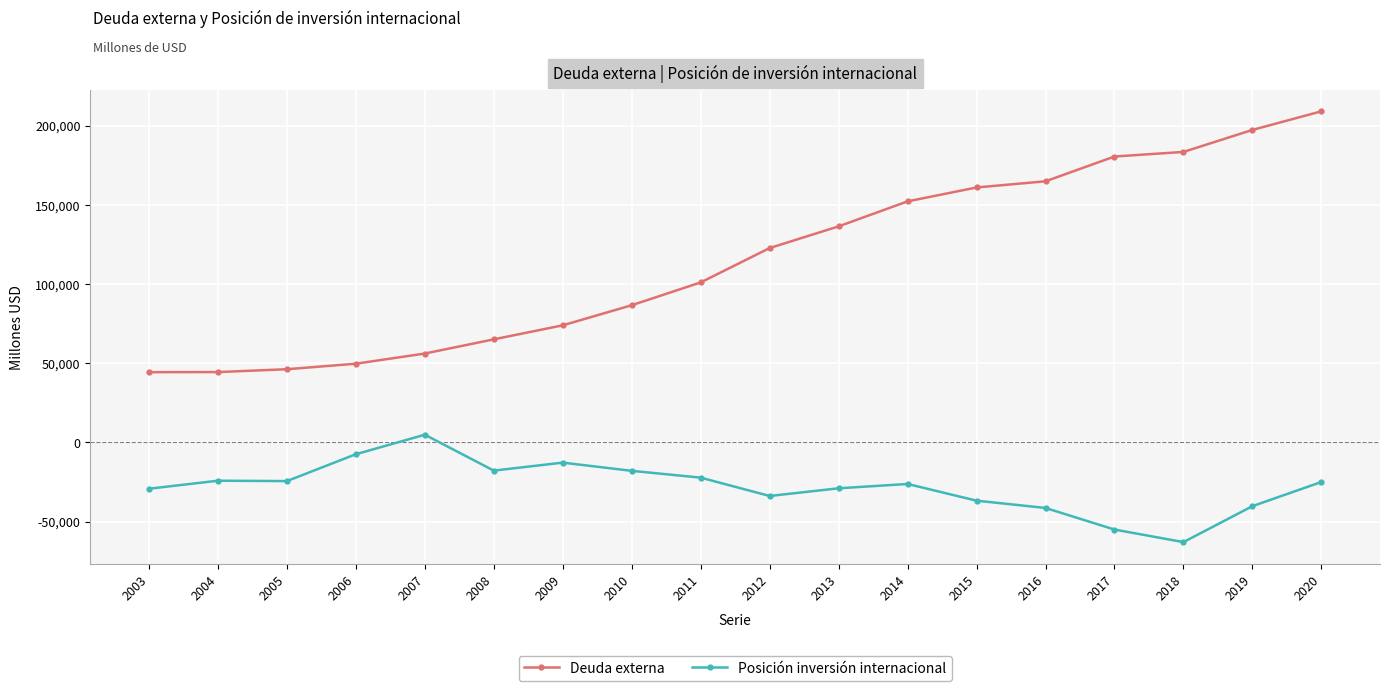

Does the chart display data point markers on the line(s)?

Yes